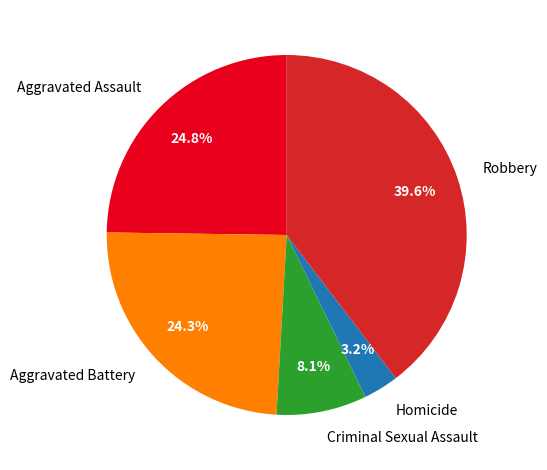

What is the largest slice in the pie chart?

Robbery